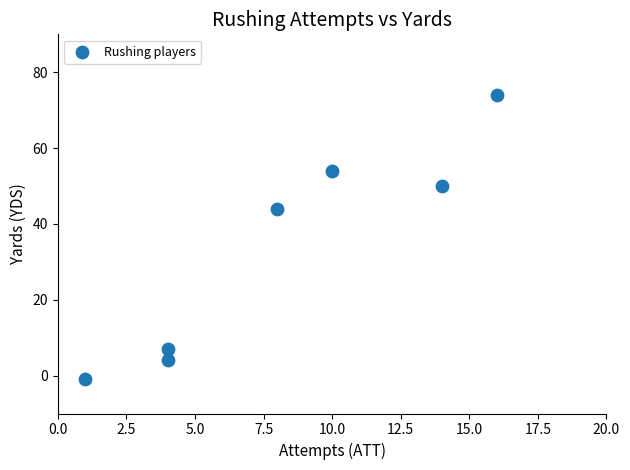

What is the range of X values (max minus min)?

15